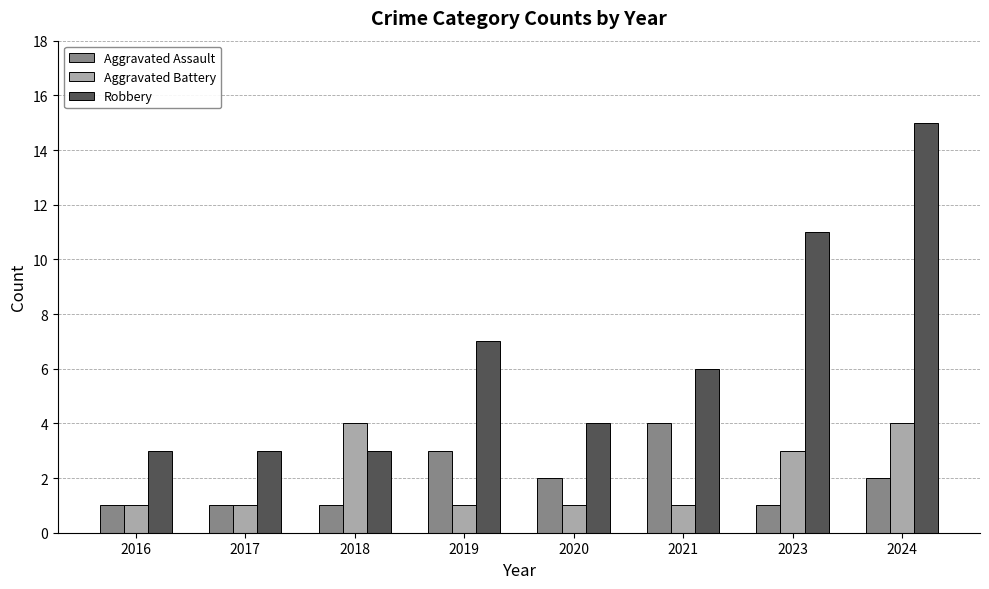

What is the value of the Aggravated Battery bar at the 1st from the left?

1